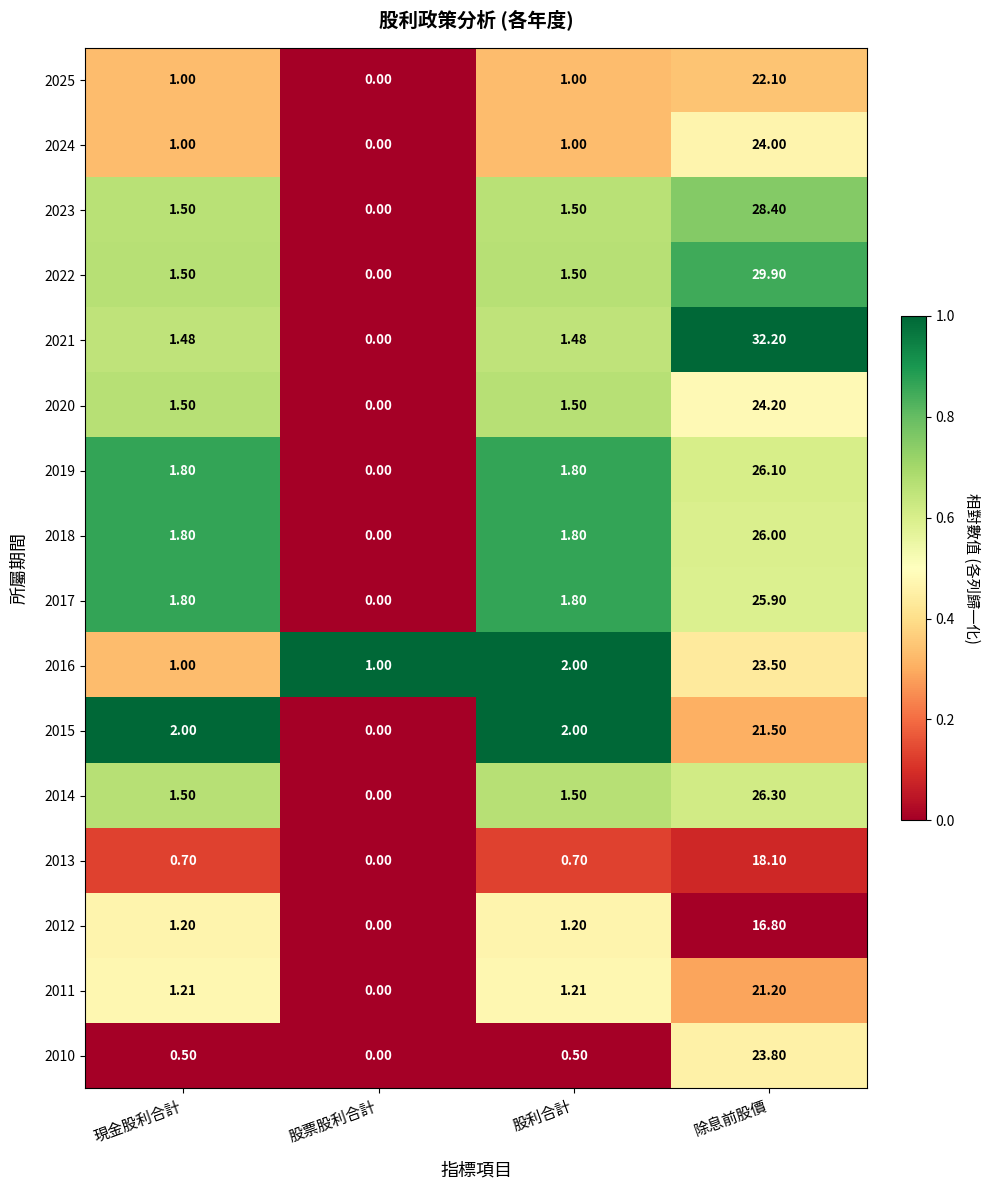

What is the spread (max minus min) of values at 現金股利合計?

1.5